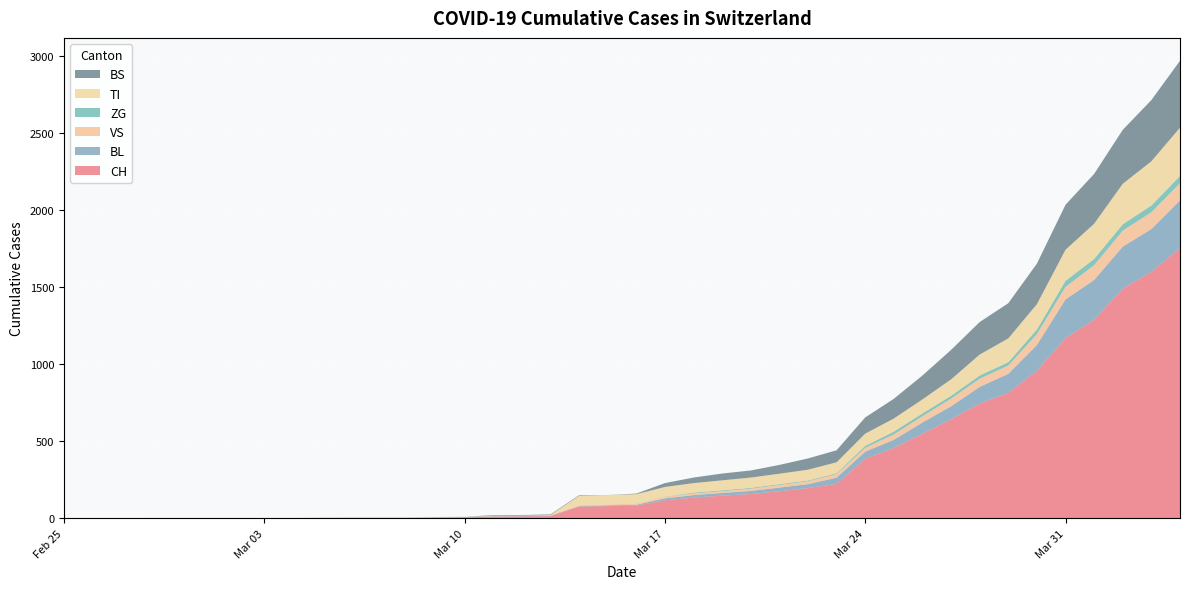

Reading left to right, what are all the values shown in this chart?

CH: 0	0	0	0	0	0	0	0	0	2	3	3	3	5	6	11	12	14	76	79	82	116	134	147	157	175	196	223	386	456	548	642	744	814	957	1169	1288	1490	1599	1753
BL: 0	0	0	0	0	0	0	0	0	0	0	0	0	1	2	2	2	2	2	5	5	13	16	17	20	24	25	40	46	53	73	84	108	123	167	251	258	272	277	309
VS: 0	0	0	2	2	2	2	2	2	2	2	2	2	2	2	3	3	5	6	6	8	11	11	12	15	17	19	24	25	35	41	50	53	54	71	81	96	104	109	112
ZG: 0	0	0	0	0	0	0	0	0	0	0	0	0	0	0	0	0	0	0	0	0	1	5	5	5	5	5	5	12	18	18	18	21	21	29	39	40	41	44	46
TI: 0	0	0	0	0	0	0	0	0	0	0	0	0	0	0	0	0	0	61	61	61	62	62	65	67	68	70	71	80	85	91	107	136	155	165	202	229	263	287	314
BS: 0	0	0	0	0	0	0	0	0	0	0	0	0	0	0	4	4	4	4	0	4	25	36	44	46	57	73	78	105	128	155	191	211	228	263	292	323	350	397	434